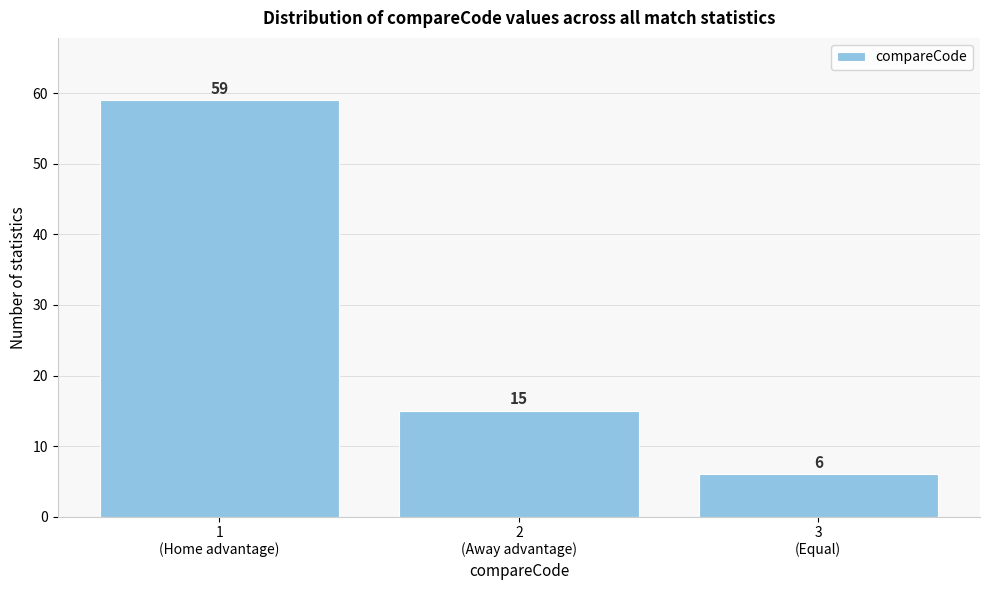

Reading left to right, transcribe all the data shown in this chart.

59	15	6